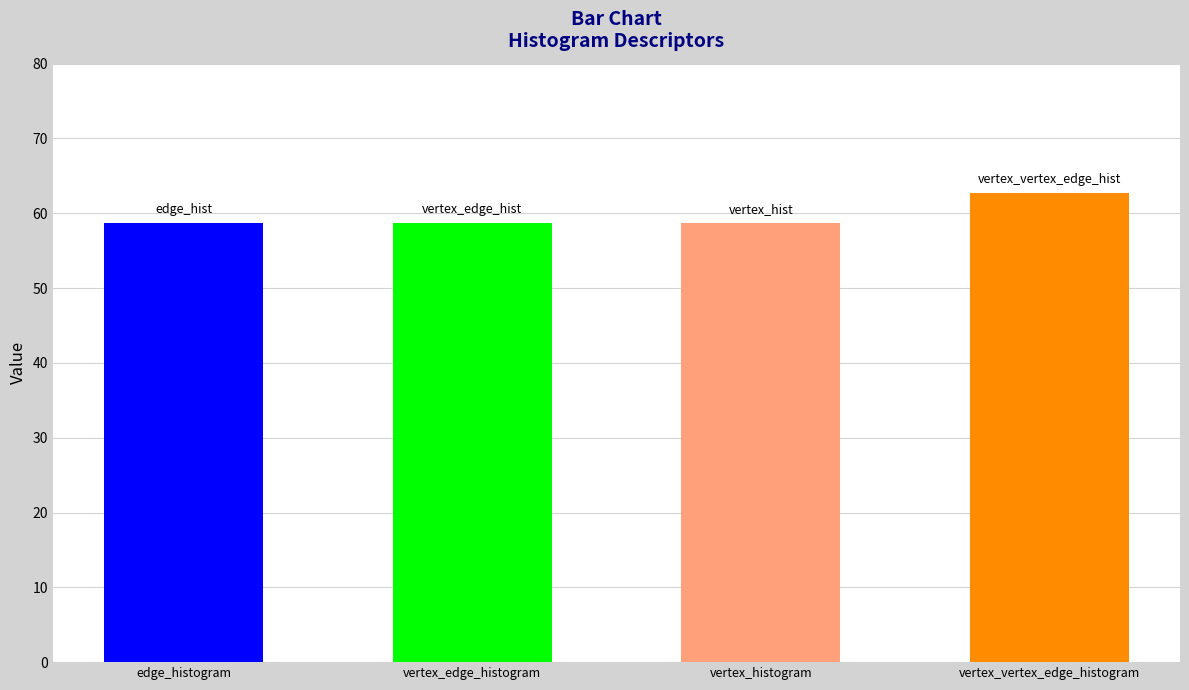

The chart shows a value of 104.7 at vertex_vertex_edge_histogram. True or false?

False